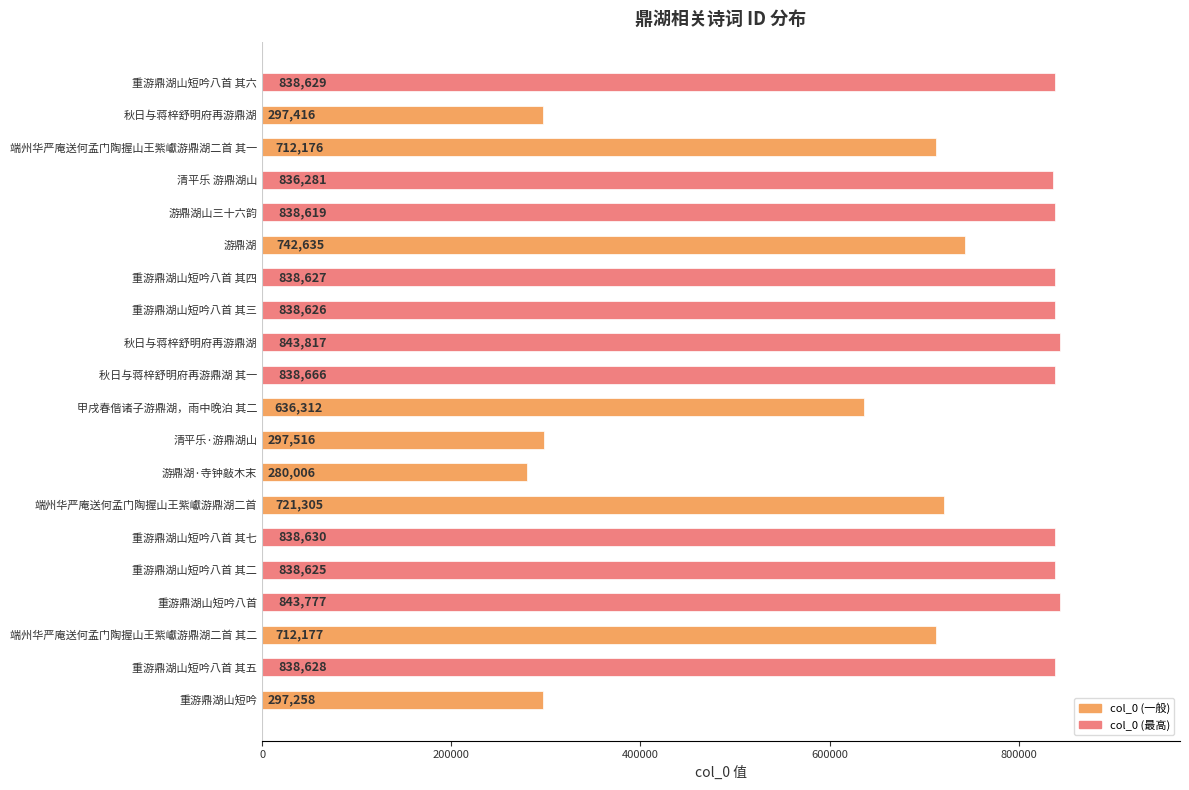

How many bars are there in total?

20